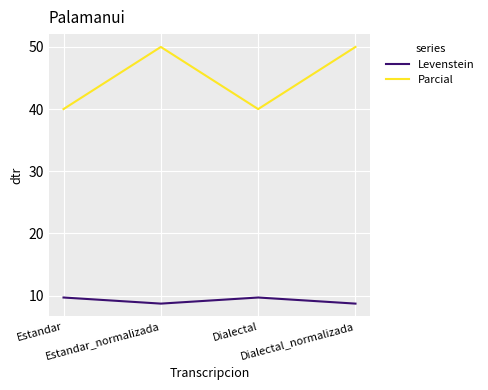

Rank the series by their average value, from highest to lowest.

Parcial, Levenstein